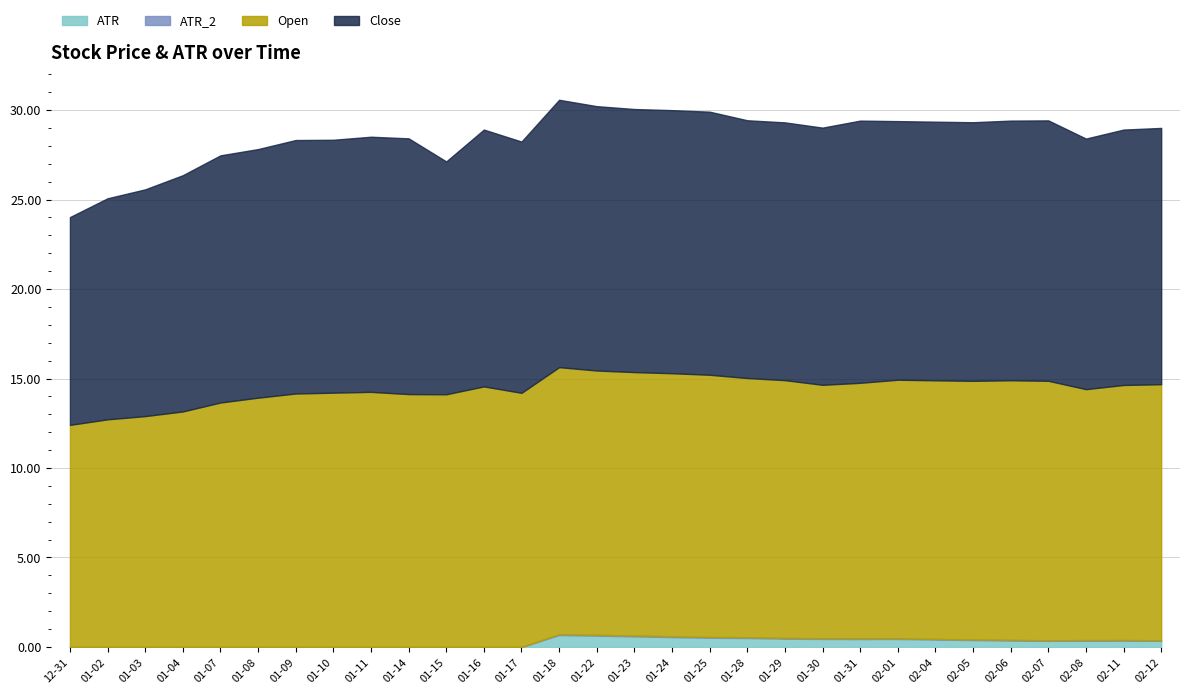

True or false: ATR and Open cross at least once.

False